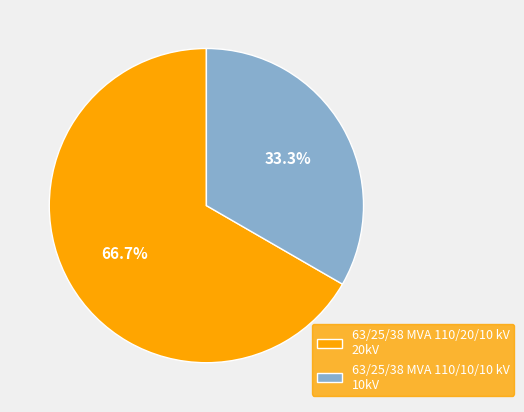

Which slice is the largest?

63/25/38 MVA 110/20/10 kV